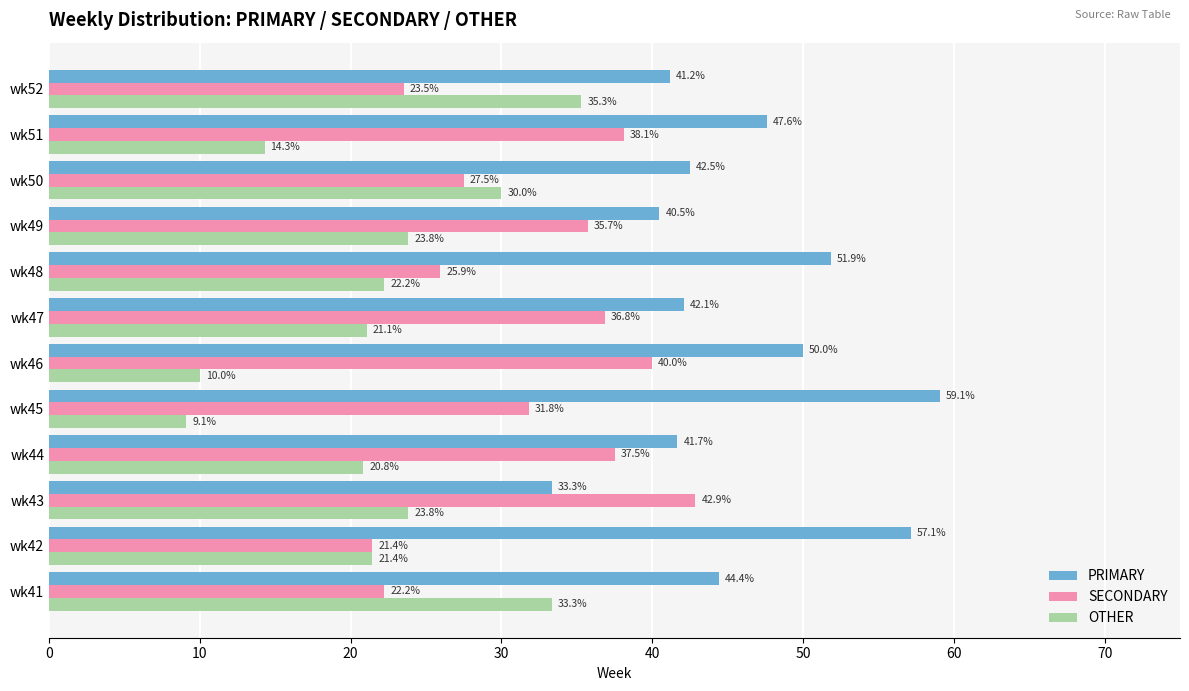

Which series has the largest total across all categories?

PRIMARY